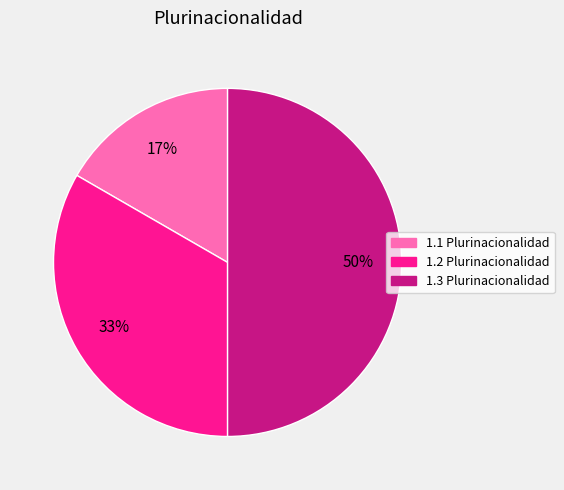

How many slices are in this pie chart?

3